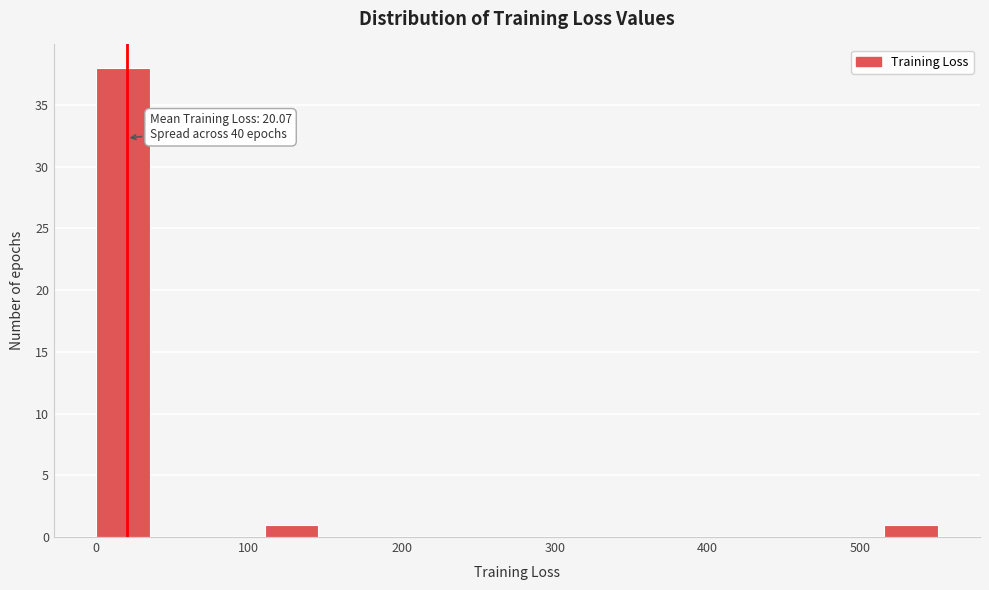

Around what value on the x-axis is the tallest bar? Give the approximate position of its centre, as read against the axis.

20